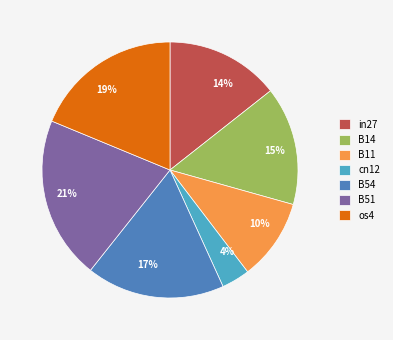

To the nearest percent, what percentage of the pie is B51?

21%